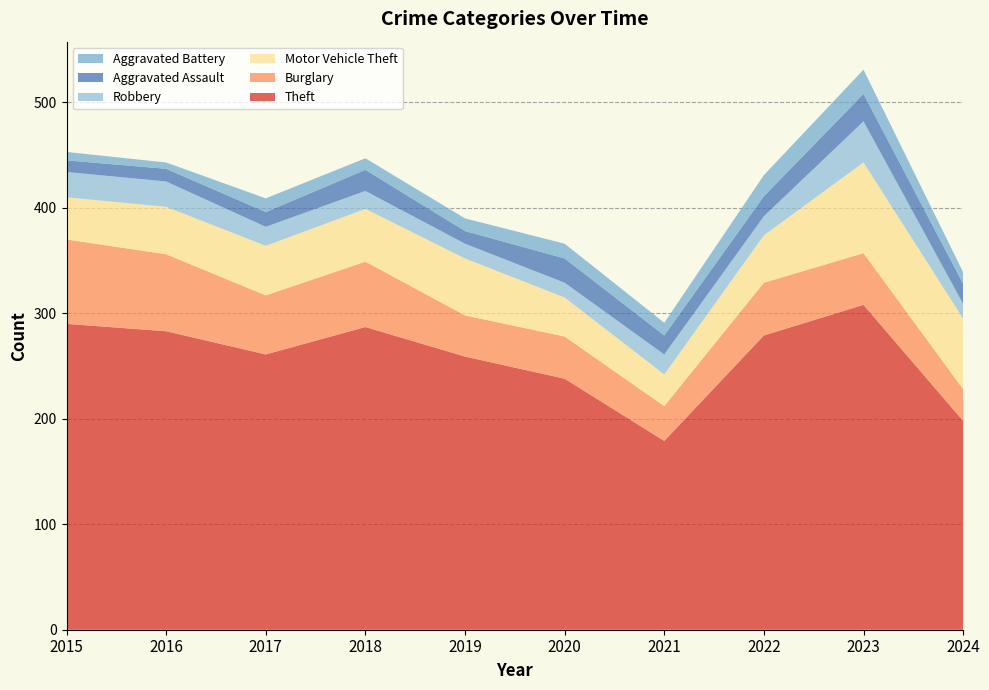

Reading left to right, transcribe all the data shown in this chart.

Theft: 290	283	261	287	259	238	179	279	308	198
Burglary: 80	73	56	62	39	40	33	50	49	30
Motor Vehicle Theft: 40	45	47	50	54	37	30	45	86	67
Robbery: 24	24	18	17	14	14	19	18	39	14
Aggravated Assault: 11	12	14	20	12	23	18	19	26	19
Aggravated Battery: 8	6	13	11	12	14	12	20	23	11